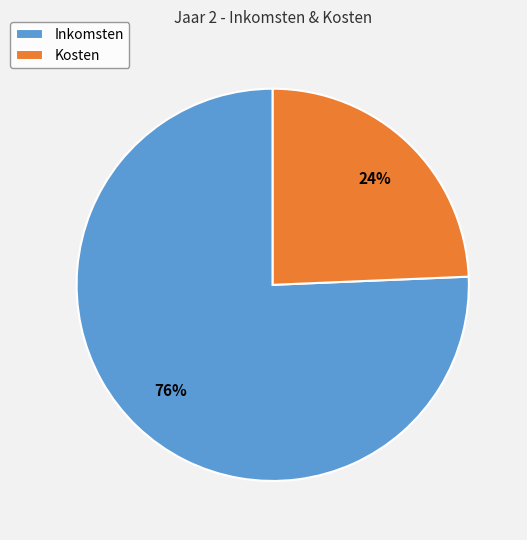

To the nearest percent, what portion does Kosten represent?

24%